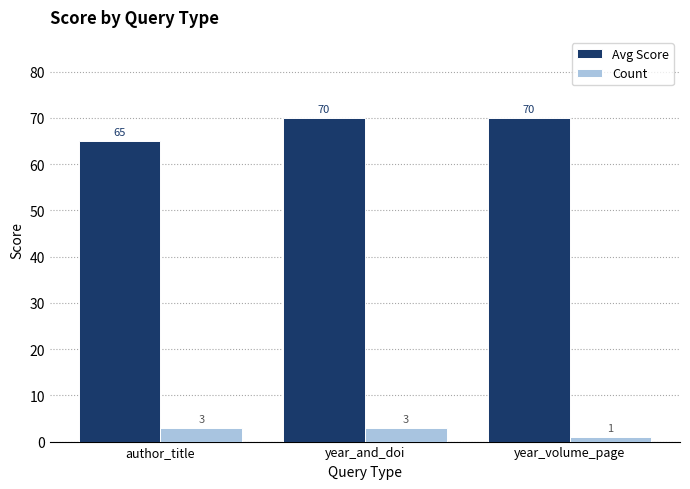

What is the sum of all Avg Score values?

205